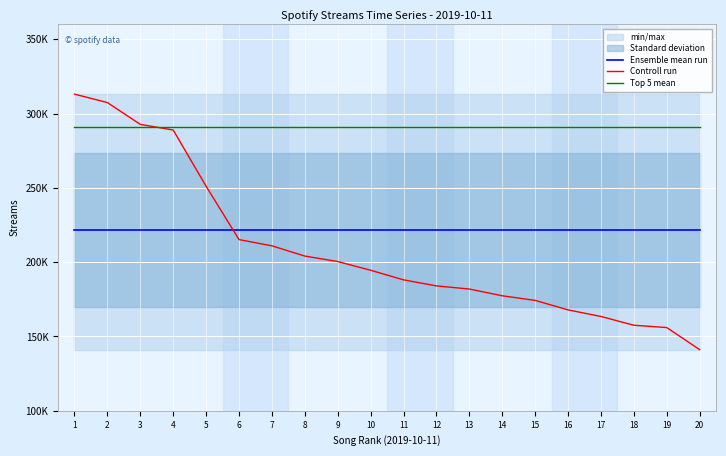

True or false: Top 5 mean has a value of 290617.4 at 15.

True